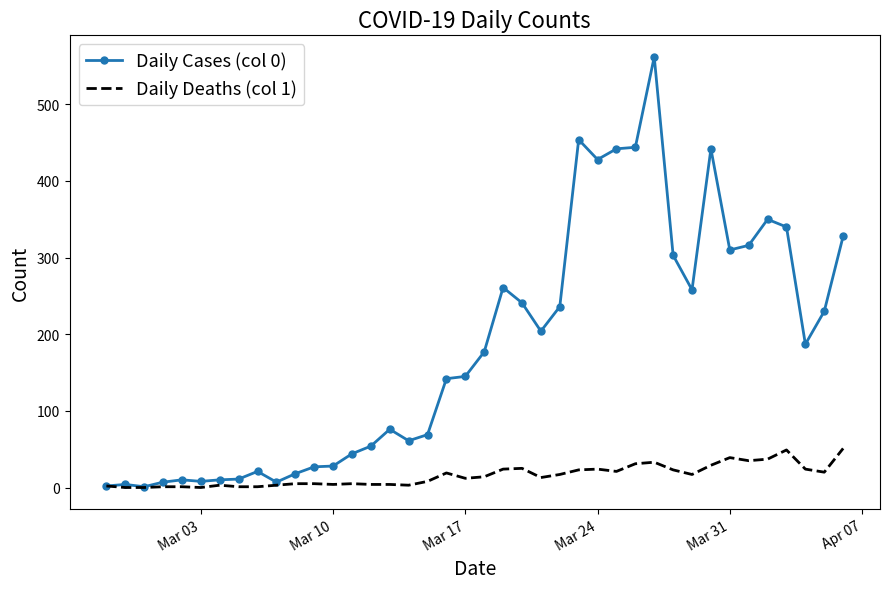

Which series has the widest spread of values?

Daily Cases (col 0)